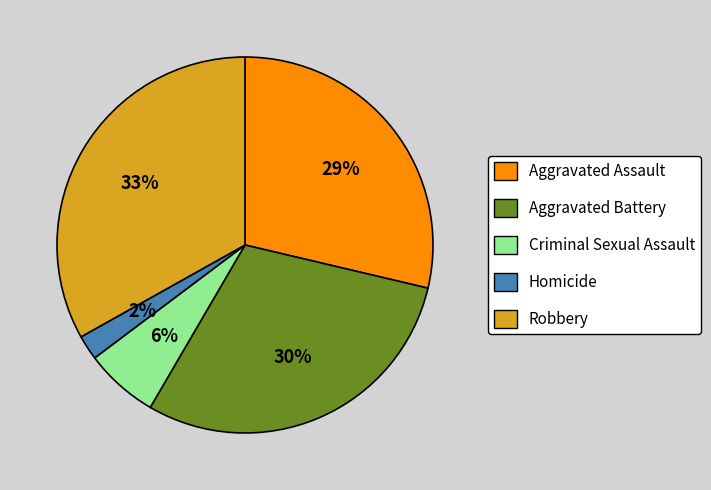

To the nearest percent, what is the combined percentage of Robbery and Homicide?

35%